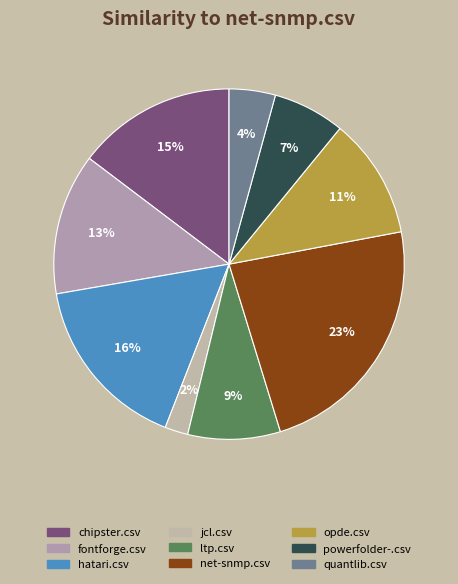

To the nearest percent, what is the difference between the hatari.csv and fontforge.csv slice percentages?

3%